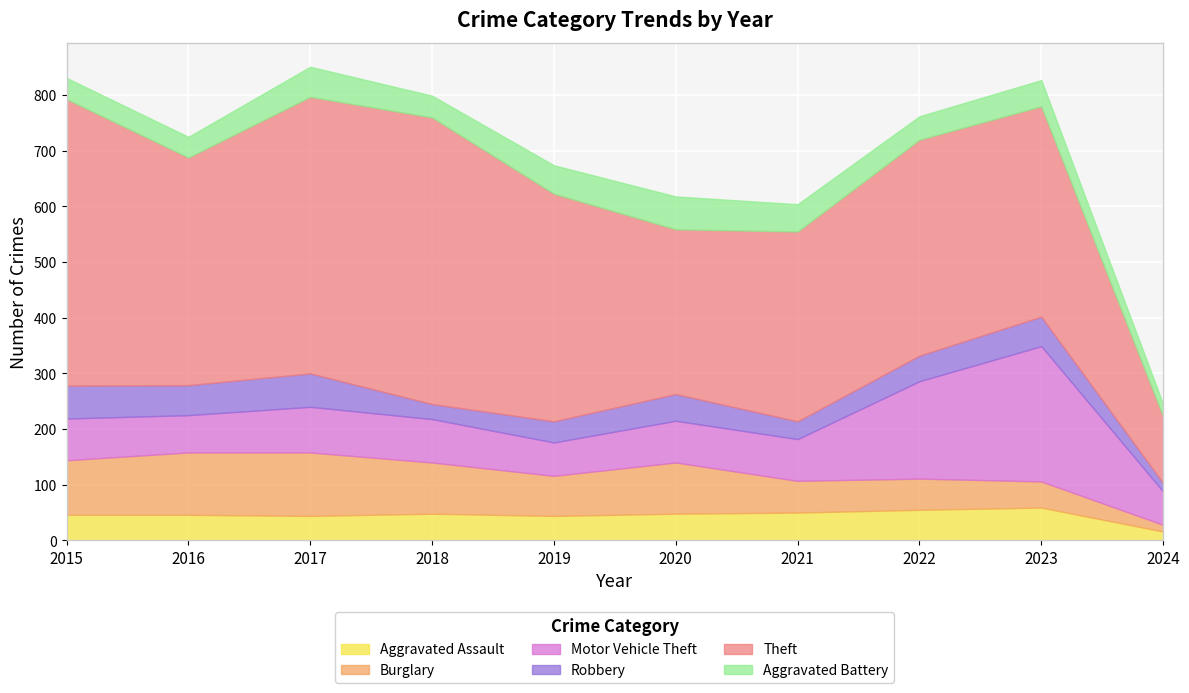

List the series in order of their peak value, highest first.

Theft, Motor Vehicle Theft, Burglary, Robbery, Aggravated Assault, Aggravated Battery